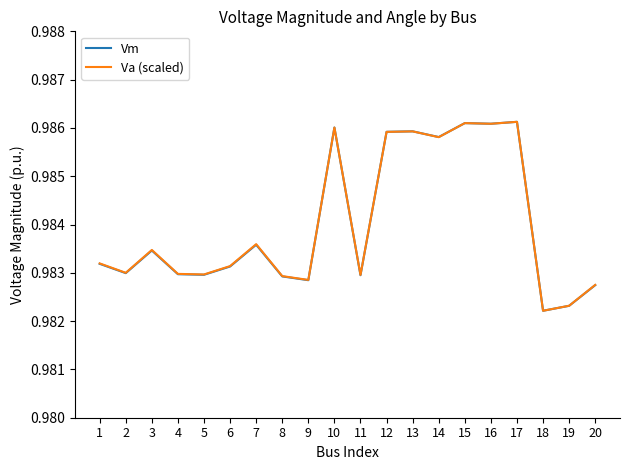

True or false: Vm has a value of 0.7 at 7.

False